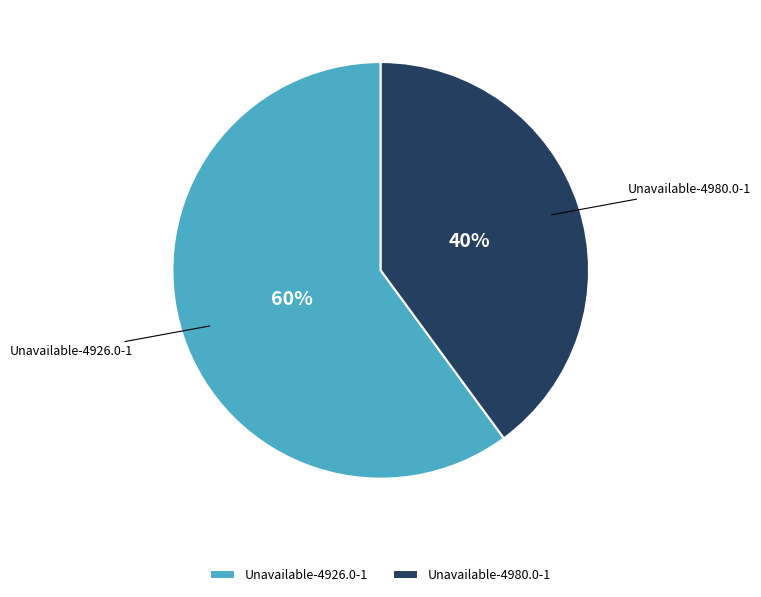

Is there any slice that represents more than half of the pie?

Yes